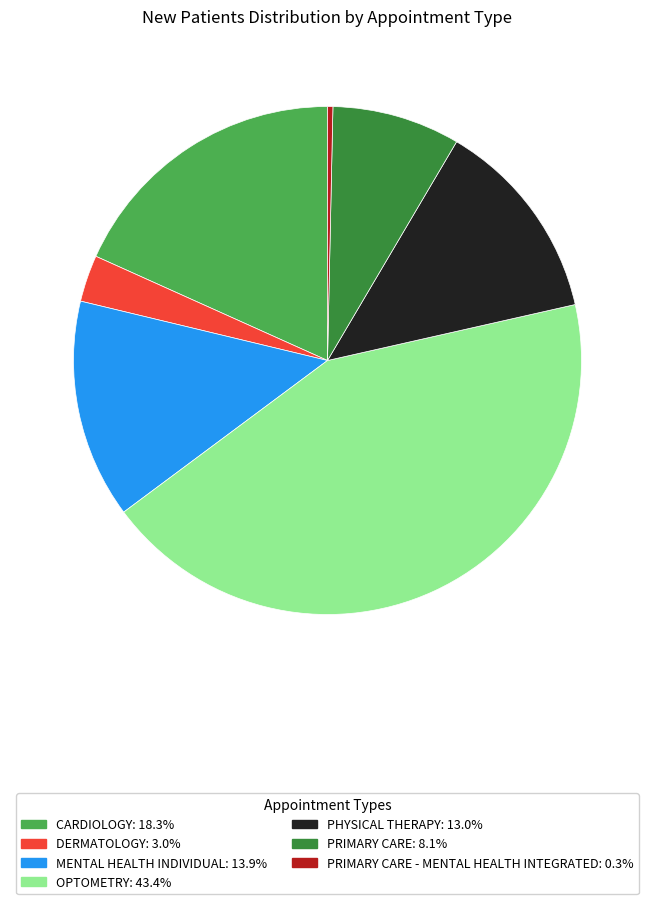

Is there a majority slice in this chart?

No